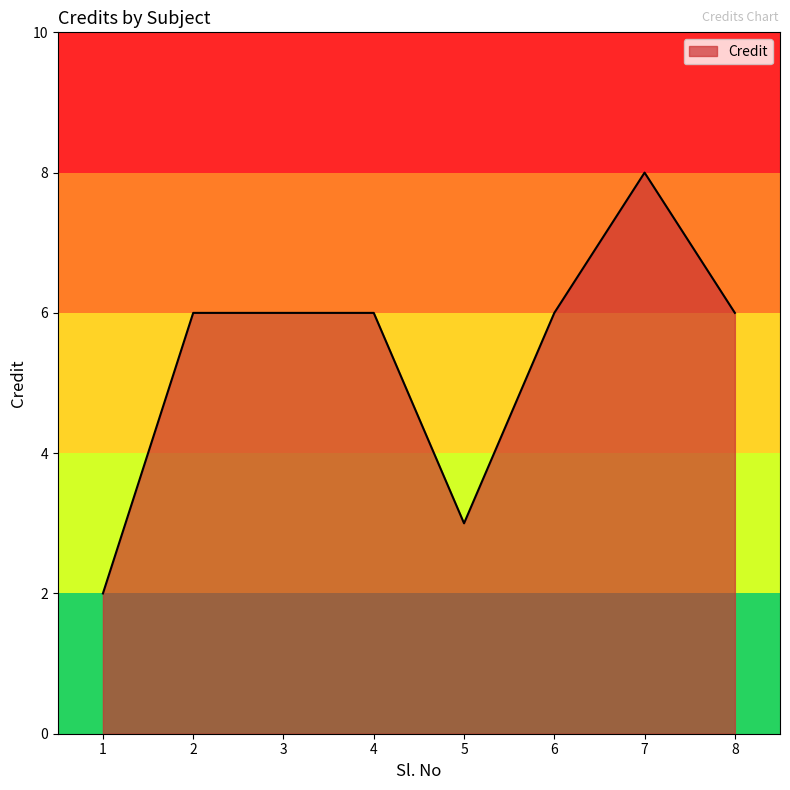

What is the maximum value shown in the chart?

8